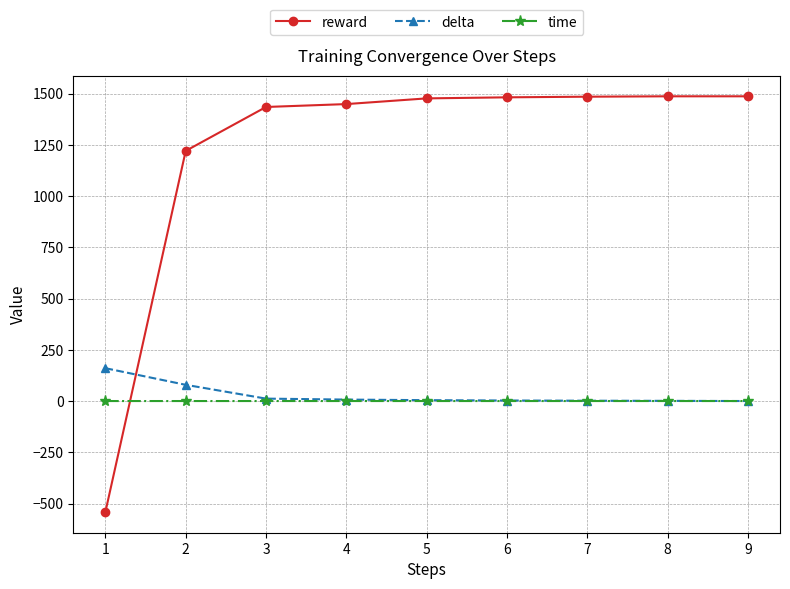

Which series ends up on top after the final intersection of reward and delta?

reward